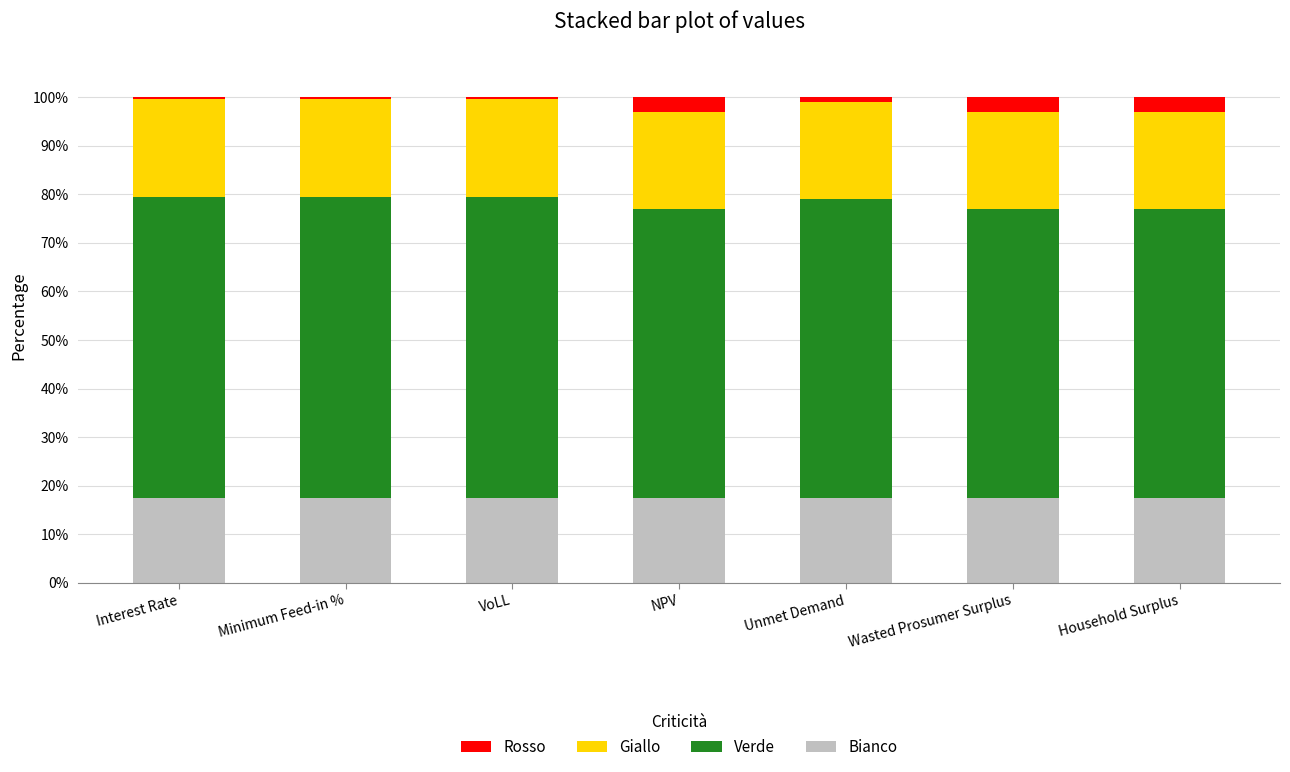

What is the total value across all series at NPV?

100.0